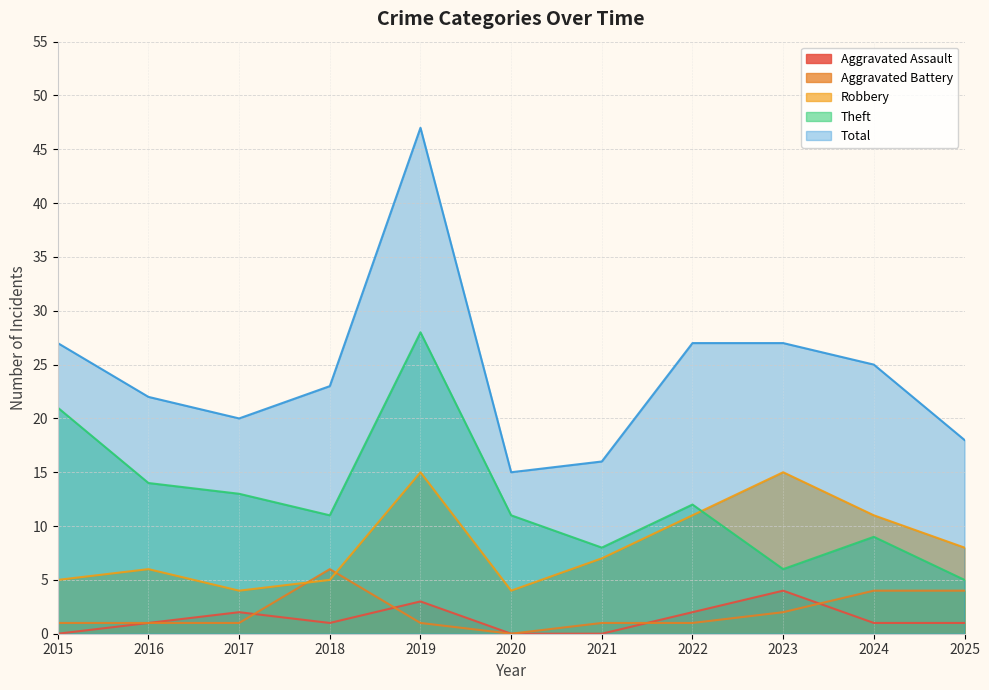

What is the total value across all series at 2024?

50